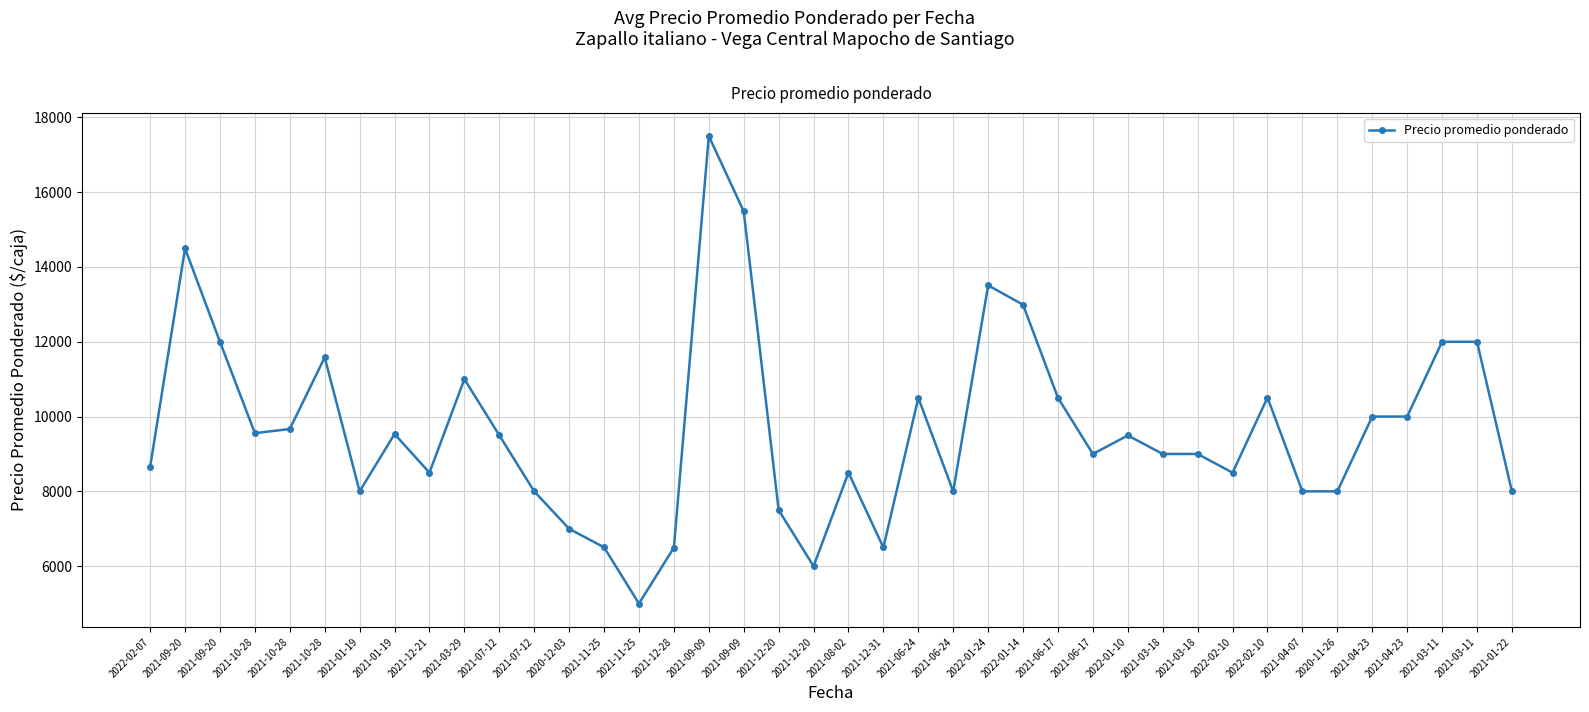

What is the ratio of the value at 2021-12-20 to the value at 2021-11-25?

1.2